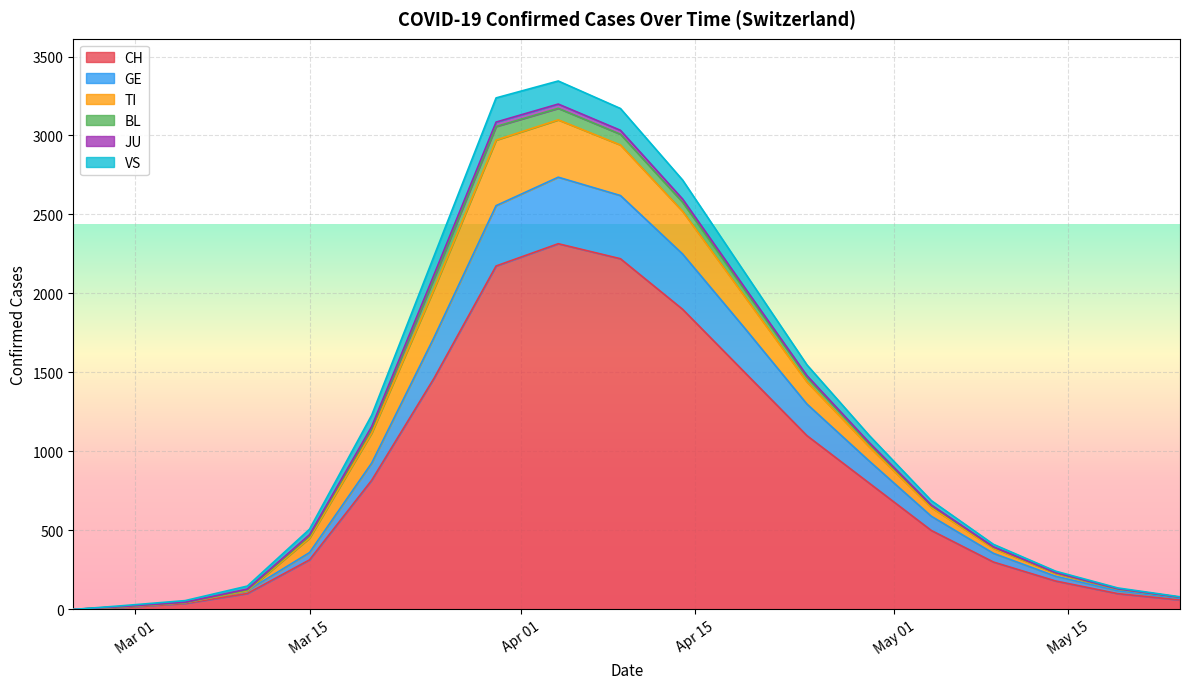

What is the highest value of the CH series?

2315